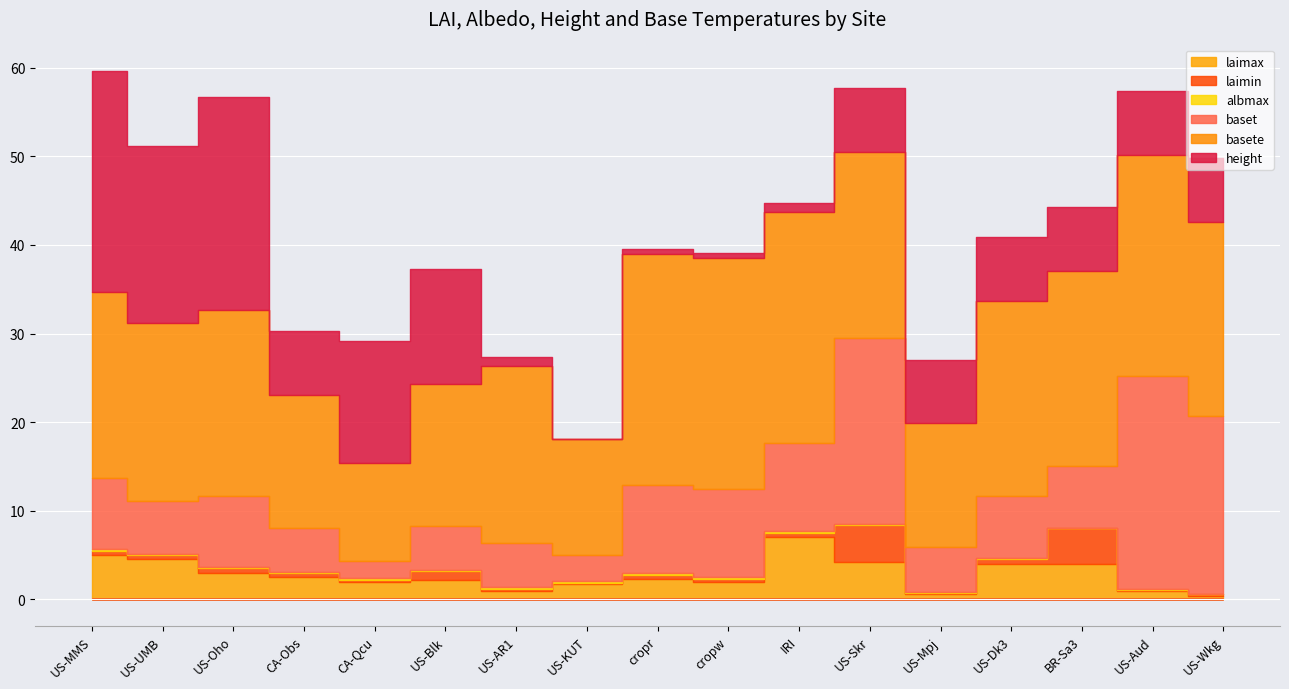

At how many categories does at least one series exceed 14?

14